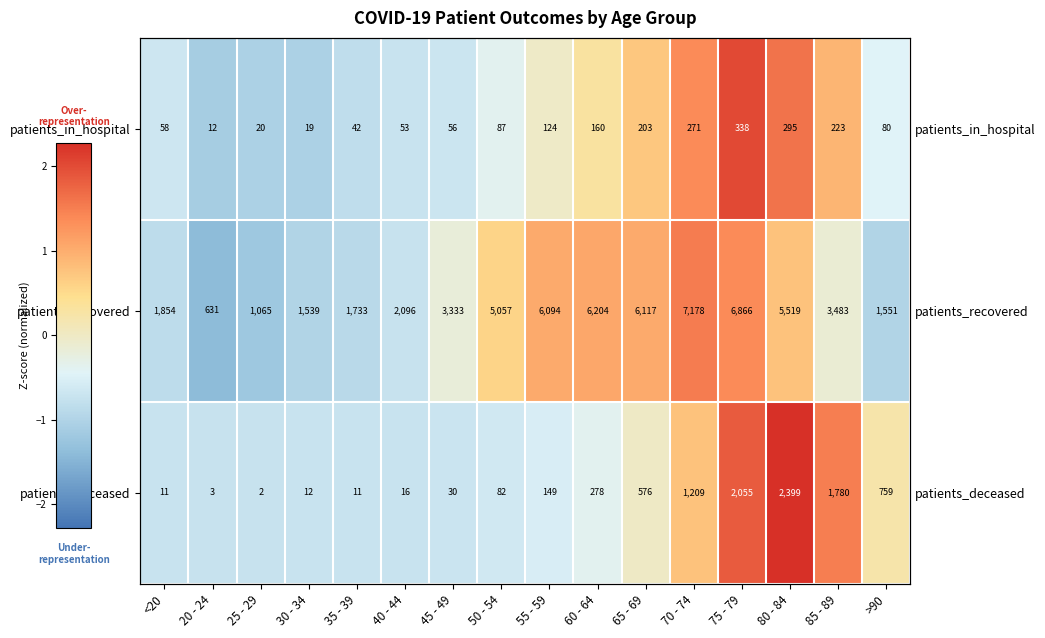

At which label is patients_in_hospital closest to 0?

55 - 59